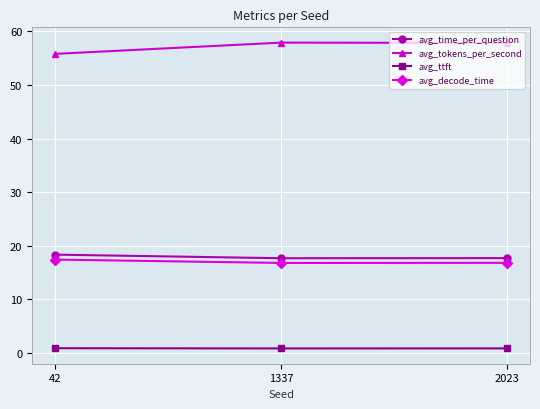

Which series has the widest spread of values?

avg_tokens_per_second